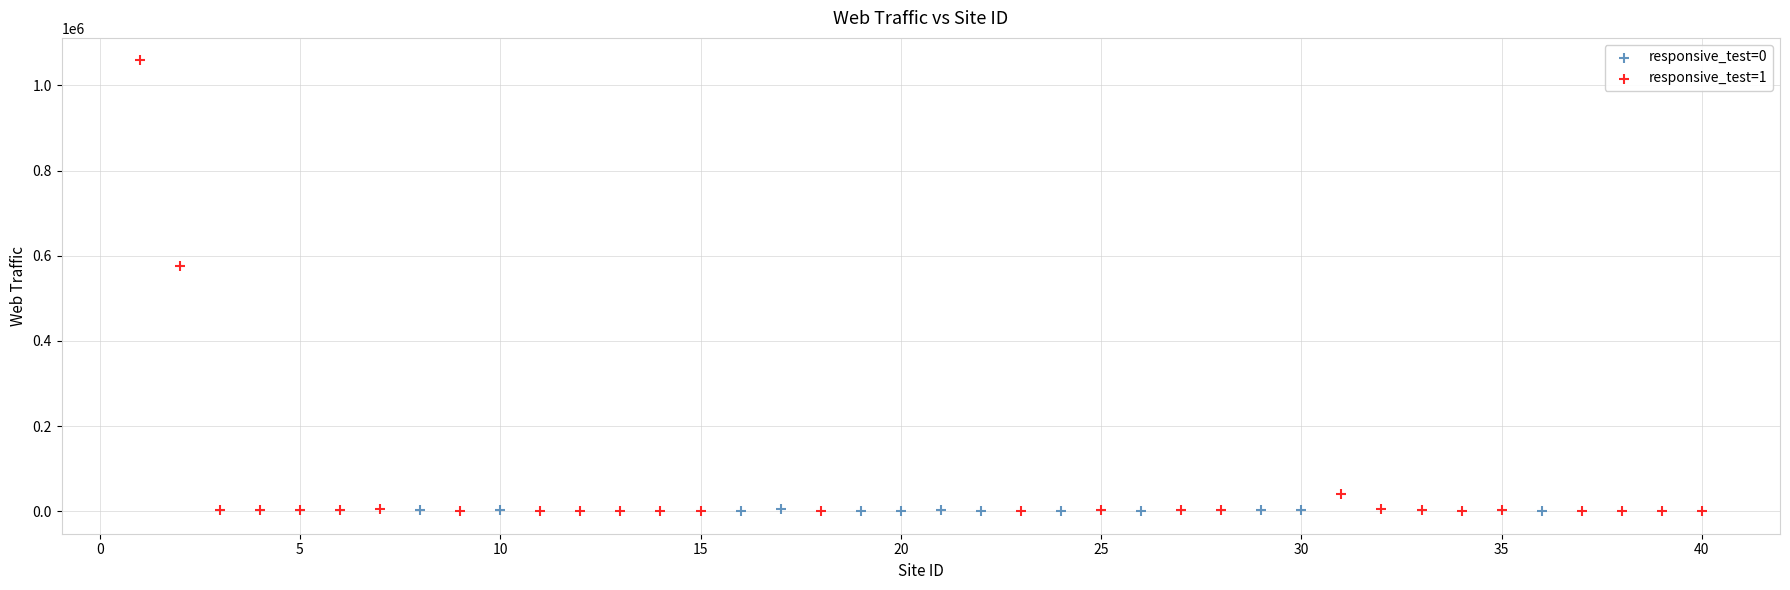

Which series has the largest Y range (max minus min)?

responsive_test=1